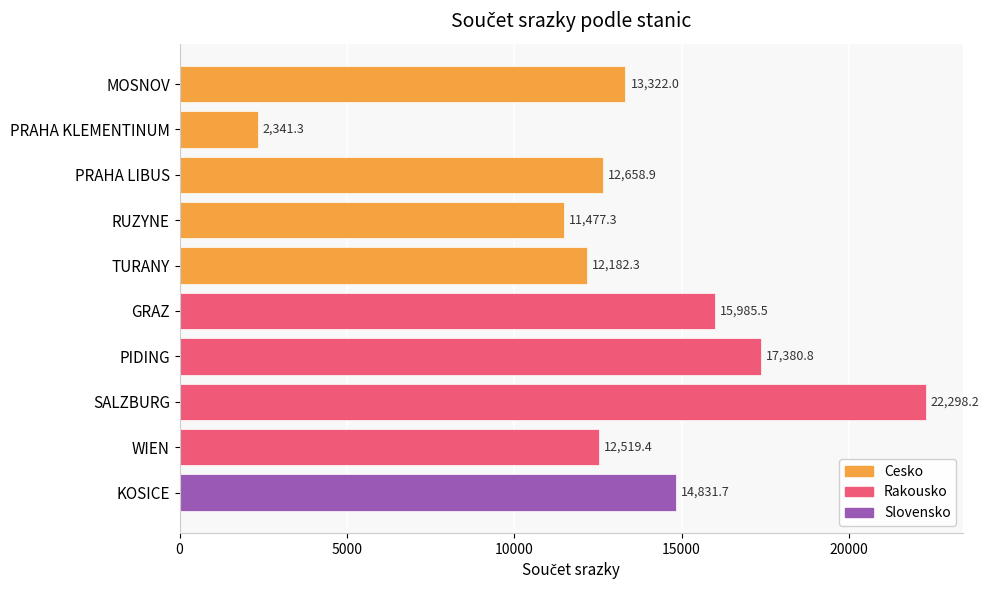

Which category has the highest value across all series?

SALZBURG